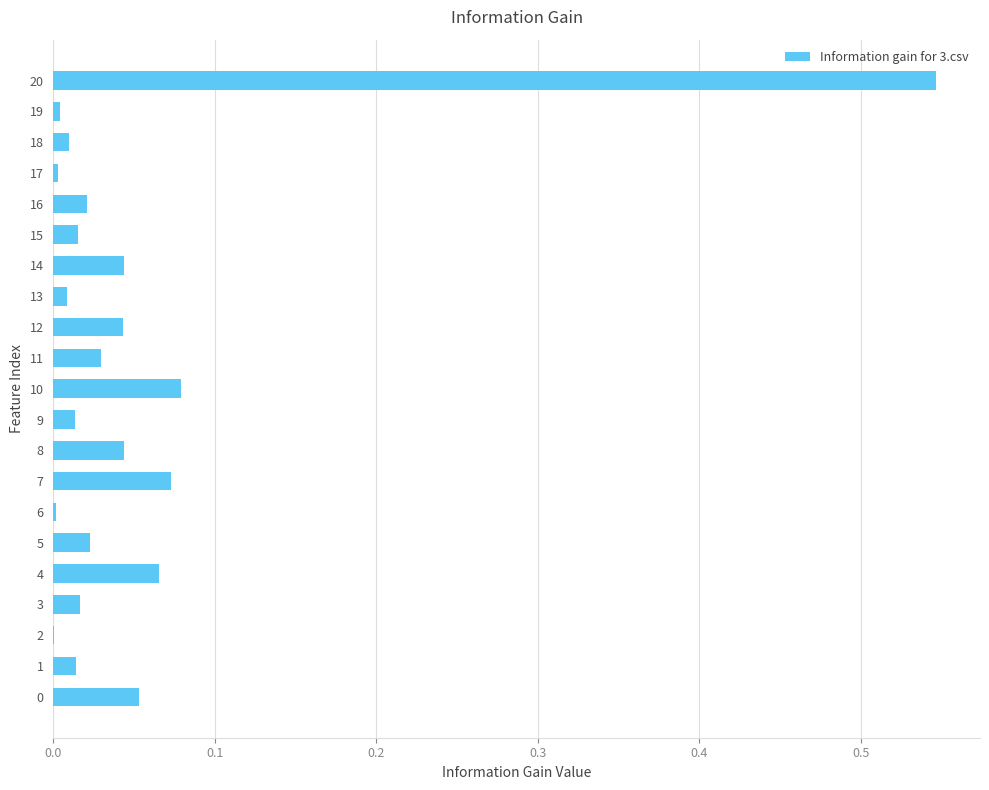

At which category does the chart reach its peak across all series?

20